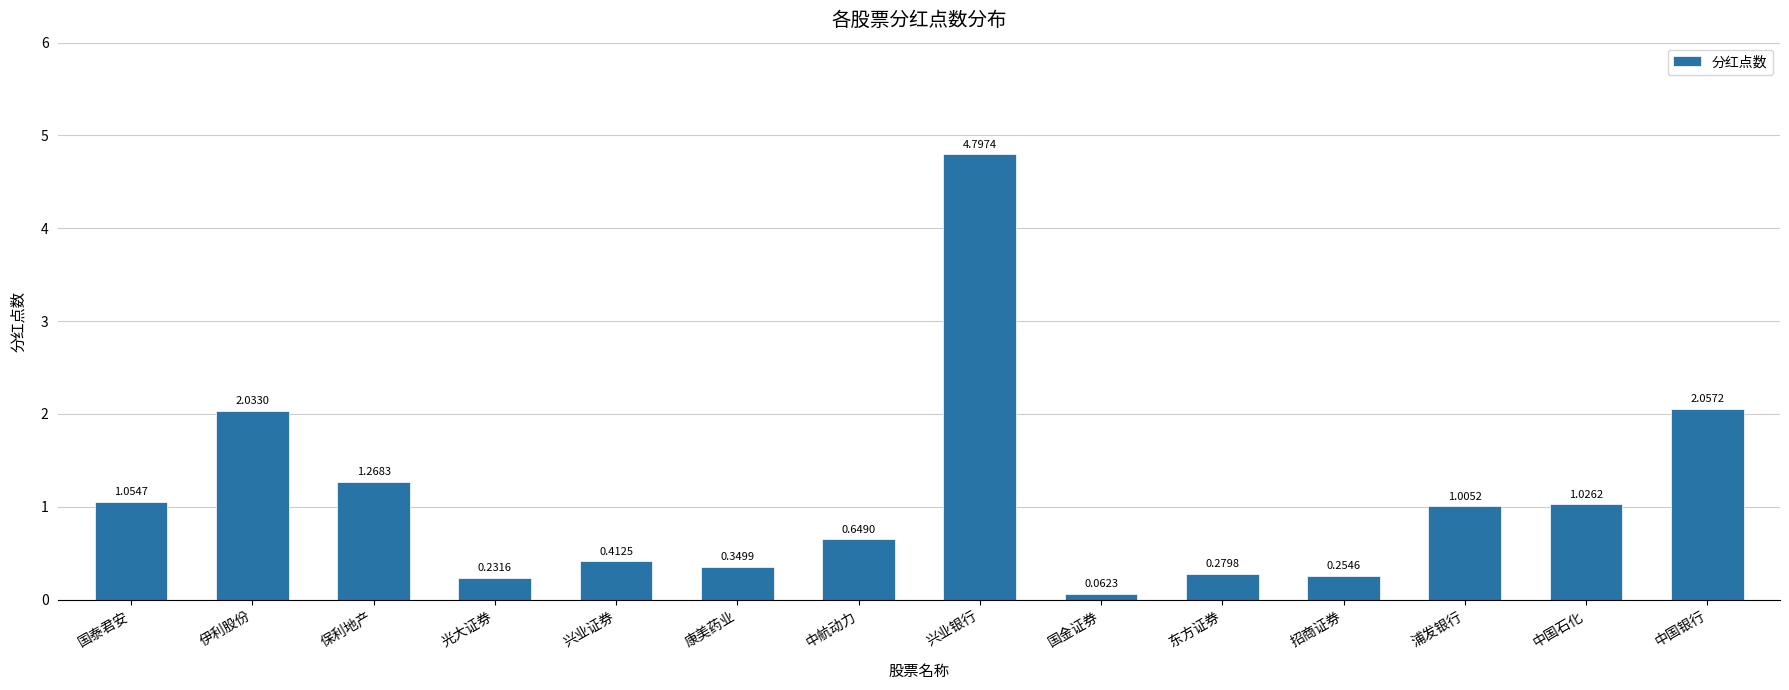

How many categories are shown in the chart?

14